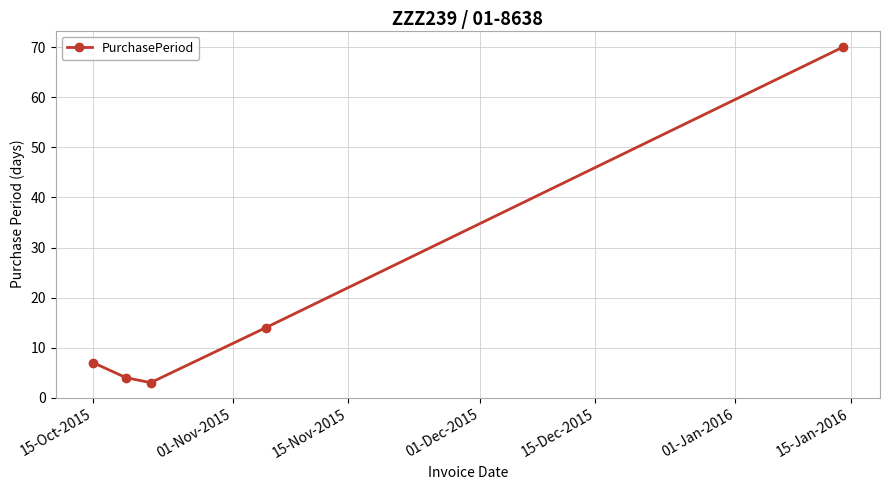

What is the minimum value shown in the chart?

3